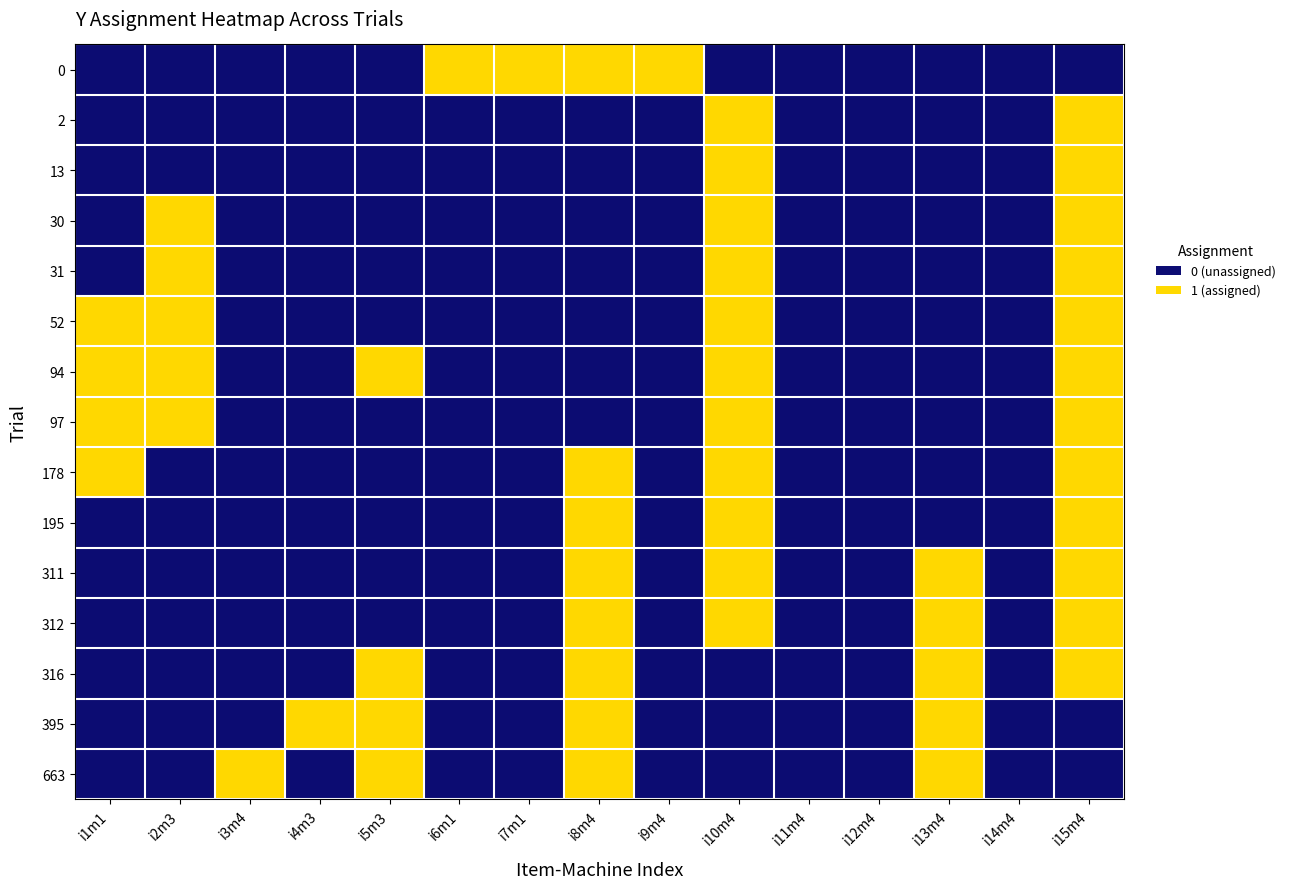

Reading left to right, list all the values displayed in this chart.

0: i1m1=0	i2m3=0	i3m4=0	i4m3=0	i5m3=0	i6m1=1	i7m1=1	i8m4=1	i9m4=1	i10m4=0	i11m4=0	i12m4=0	i13m4=0	i14m4=0	i15m4=0
2: i1m1=0	i2m3=0	i3m4=0	i4m3=0	i5m3=0	i6m1=0	i7m1=0	i8m4=0	i9m4=0	i10m4=1	i11m4=0	i12m4=0	i13m4=0	i14m4=0	i15m4=1
13: i1m1=0	i2m3=0	i3m4=0	i4m3=0	i5m3=0	i6m1=0	i7m1=0	i8m4=0	i9m4=0	i10m4=1	i11m4=0	i12m4=0	i13m4=0	i14m4=0	i15m4=1
30: i1m1=0	i2m3=1	i3m4=0	i4m3=0	i5m3=0	i6m1=0	i7m1=0	i8m4=0	i9m4=0	i10m4=1	i11m4=0	i12m4=0	i13m4=0	i14m4=0	i15m4=1
31: i1m1=0	i2m3=1	i3m4=0	i4m3=0	i5m3=0	i6m1=0	i7m1=0	i8m4=0	i9m4=0	i10m4=1	i11m4=0	i12m4=0	i13m4=0	i14m4=0	i15m4=1
52: i1m1=1	i2m3=1	i3m4=0	i4m3=0	i5m3=0	i6m1=0	i7m1=0	i8m4=0	i9m4=0	i10m4=1	i11m4=0	i12m4=0	i13m4=0	i14m4=0	i15m4=1
94: i1m1=1	i2m3=1	i3m4=0	i4m3=0	i5m3=1	i6m1=0	i7m1=0	i8m4=0	i9m4=0	i10m4=1	i11m4=0	i12m4=0	i13m4=0	i14m4=0	i15m4=1
97: i1m1=1	i2m3=1	i3m4=0	i4m3=0	i5m3=0	i6m1=0	i7m1=0	i8m4=0	i9m4=0	i10m4=1	i11m4=0	i12m4=0	i13m4=0	i14m4=0	i15m4=1
178: i1m1=1	i2m3=0	i3m4=0	i4m3=0	i5m3=0	i6m1=0	i7m1=0	i8m4=1	i9m4=0	i10m4=1	i11m4=0	i12m4=0	i13m4=0	i14m4=0	i15m4=1
195: i1m1=0	i2m3=0	i3m4=0	i4m3=0	i5m3=0	i6m1=0	i7m1=0	i8m4=1	i9m4=0	i10m4=1	i11m4=0	i12m4=0	i13m4=0	i14m4=0	i15m4=1
311: i1m1=0	i2m3=0	i3m4=0	i4m3=0	i5m3=0	i6m1=0	i7m1=0	i8m4=1	i9m4=0	i10m4=1	i11m4=0	i12m4=0	i13m4=1	i14m4=0	i15m4=1
312: i1m1=0	i2m3=0	i3m4=0	i4m3=0	i5m3=0	i6m1=0	i7m1=0	i8m4=1	i9m4=0	i10m4=1	i11m4=0	i12m4=0	i13m4=1	i14m4=0	i15m4=1
316: i1m1=0	i2m3=0	i3m4=0	i4m3=0	i5m3=1	i6m1=0	i7m1=0	i8m4=1	i9m4=0	i10m4=0	i11m4=0	i12m4=0	i13m4=1	i14m4=0	i15m4=1
395: i1m1=0	i2m3=0	i3m4=0	i4m3=1	i5m3=1	i6m1=0	i7m1=0	i8m4=1	i9m4=0	i10m4=0	i11m4=0	i12m4=0	i13m4=1	i14m4=0	i15m4=0
663: i1m1=0	i2m3=0	i3m4=1	i4m3=0	i5m3=1	i6m1=0	i7m1=0	i8m4=1	i9m4=0	i10m4=0	i11m4=0	i12m4=0	i13m4=1	i14m4=0	i15m4=0